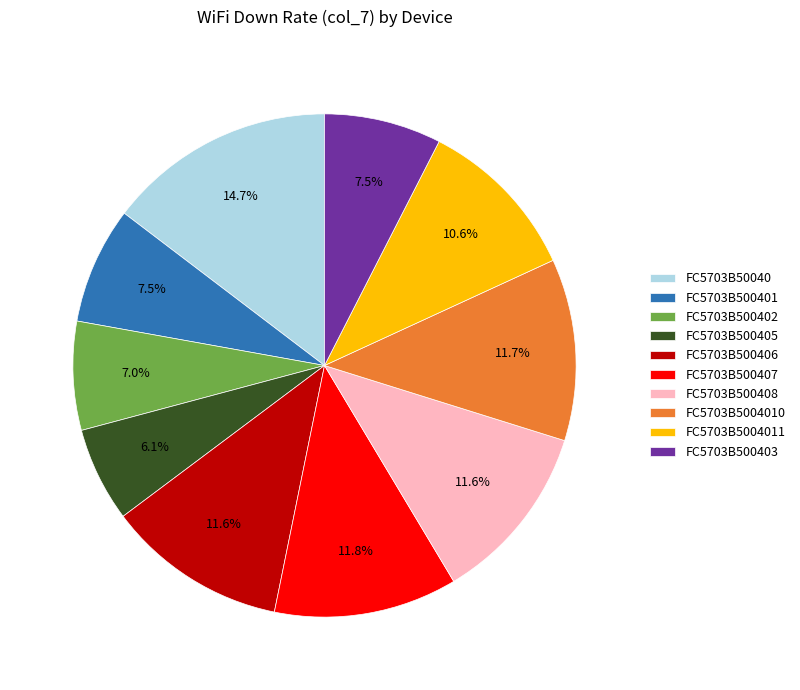

To the nearest percent, what percentage of the pie is FC5703B500406?

12%